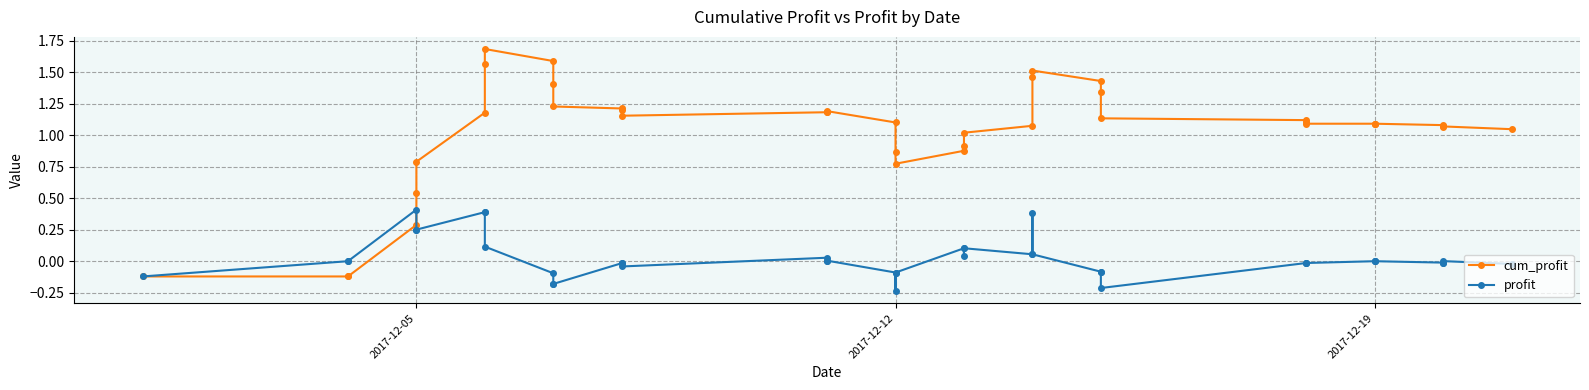

Is the value of profit at 2017-12-19 greater than the value of cum_profit at 19?

No